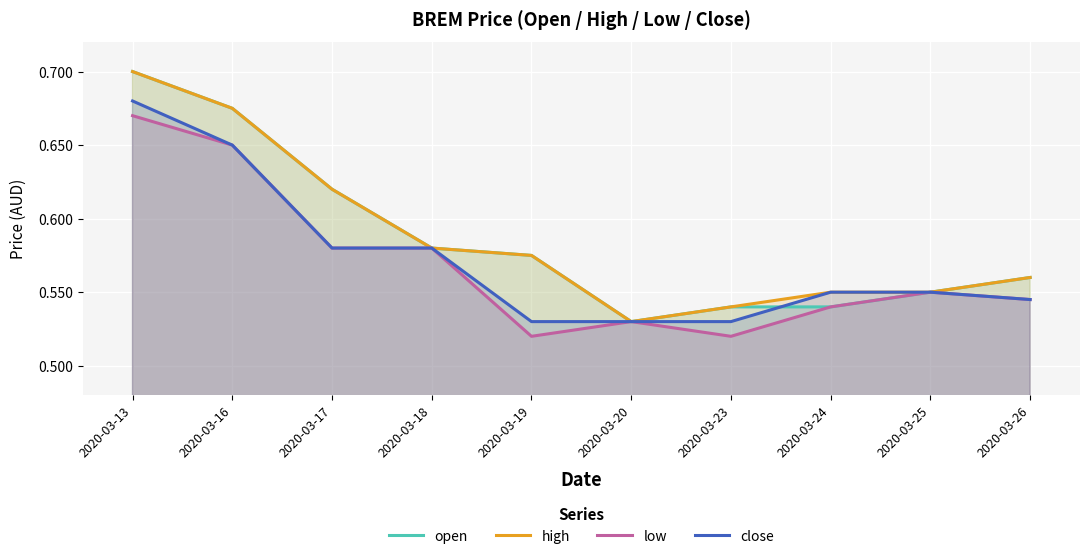

What is the sum of the open values at 2020-03-17 and 2020-03-13?

1.3